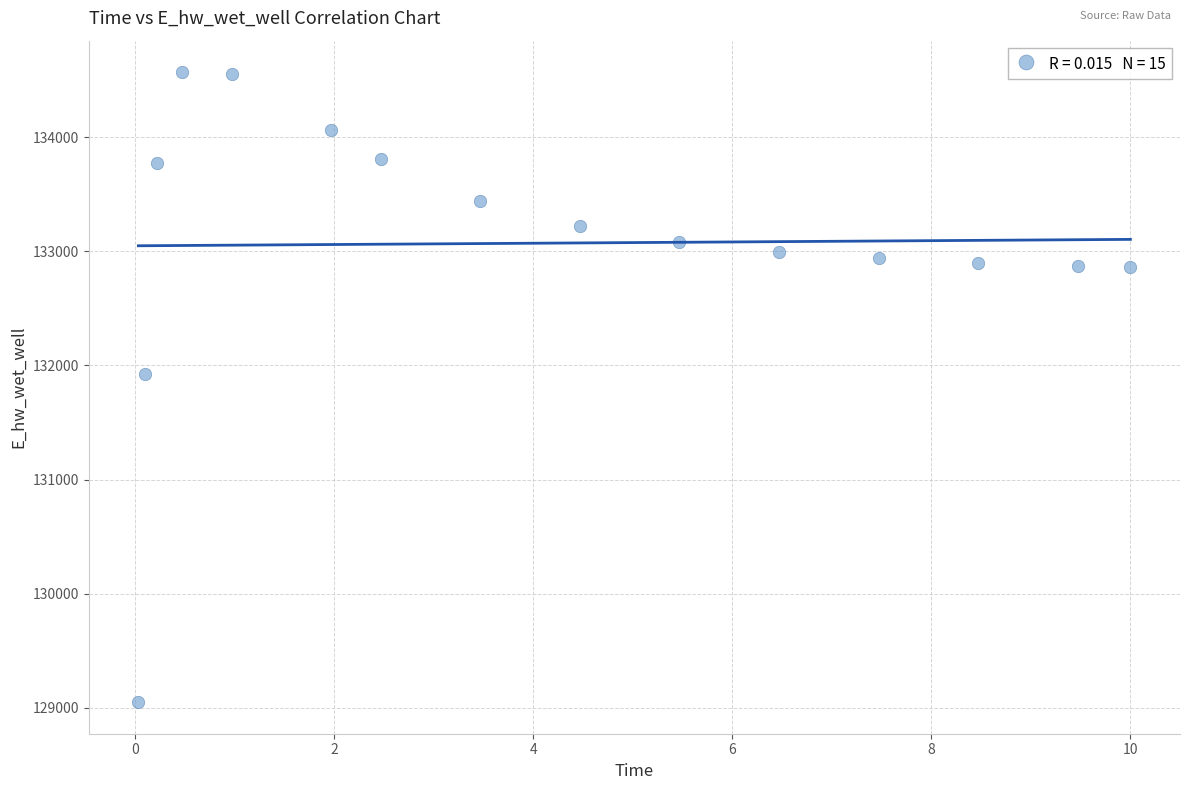

What Y value in the scatter plot is closest to 131809?

131928.9